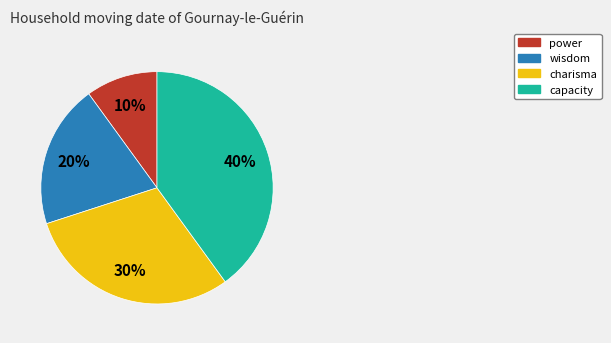

Combined, do wisdom and capacity account for over 50%?

Yes